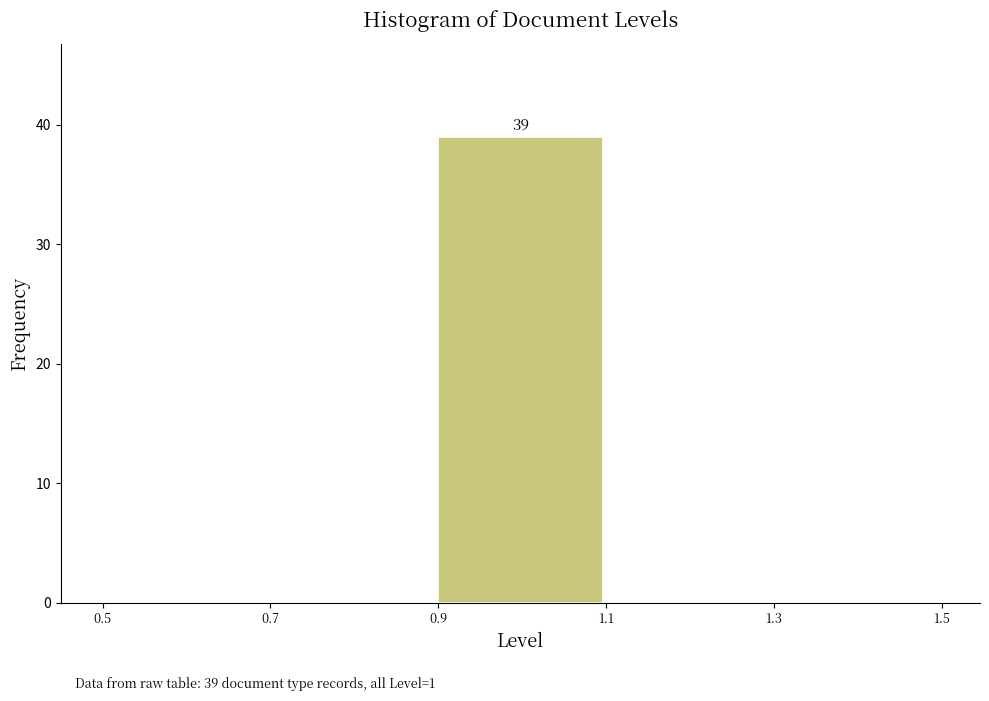

Over which range of the x-axis is the bar tallest?

0.9 to 1.1